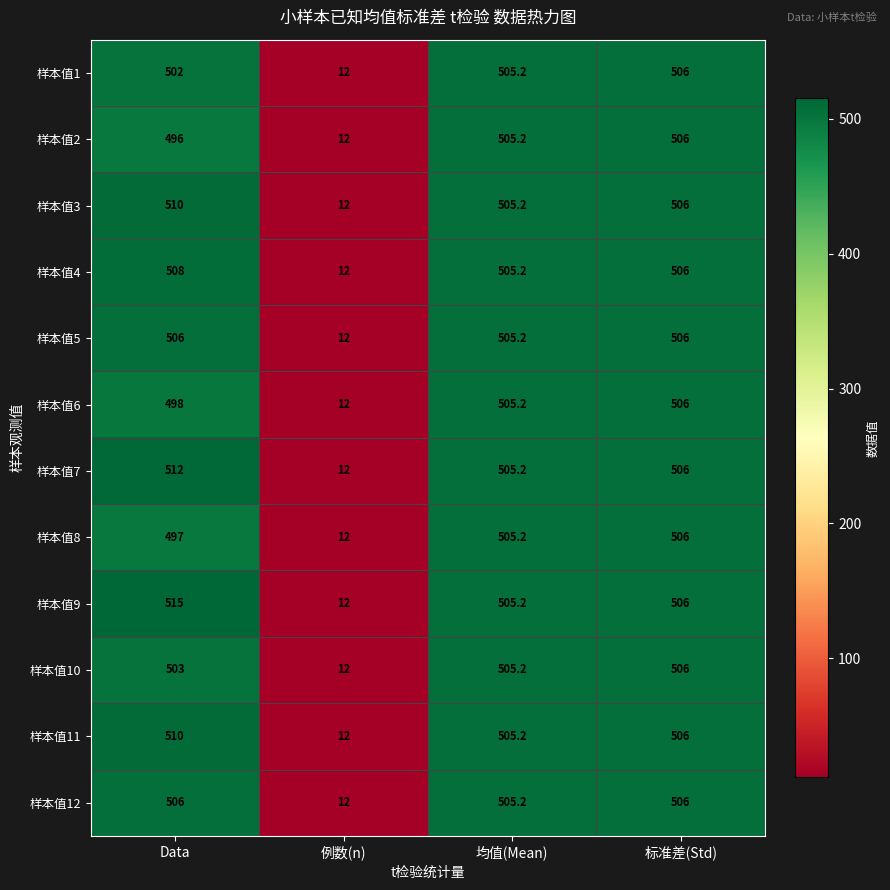

Which category has the lowest value across all series?

例数(n)